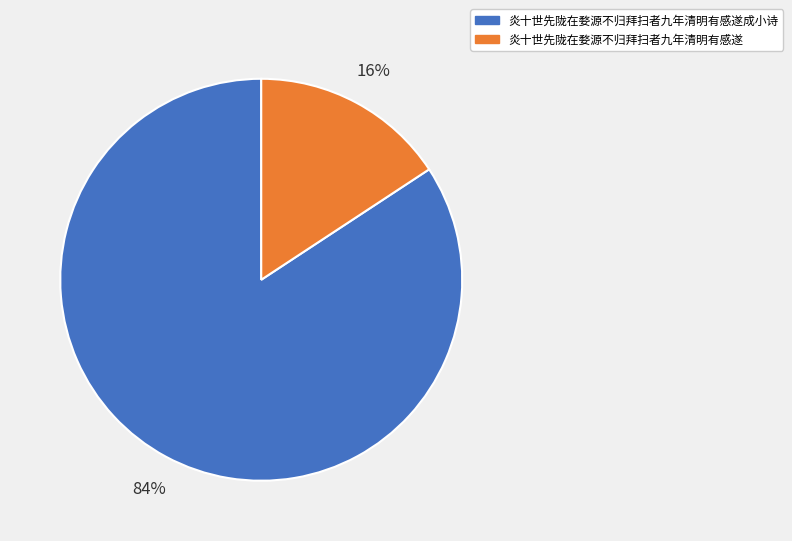

Which category accounts for the majority?

炎十世先陇在婺源不归拜扫者九年清明有感遂成小诗